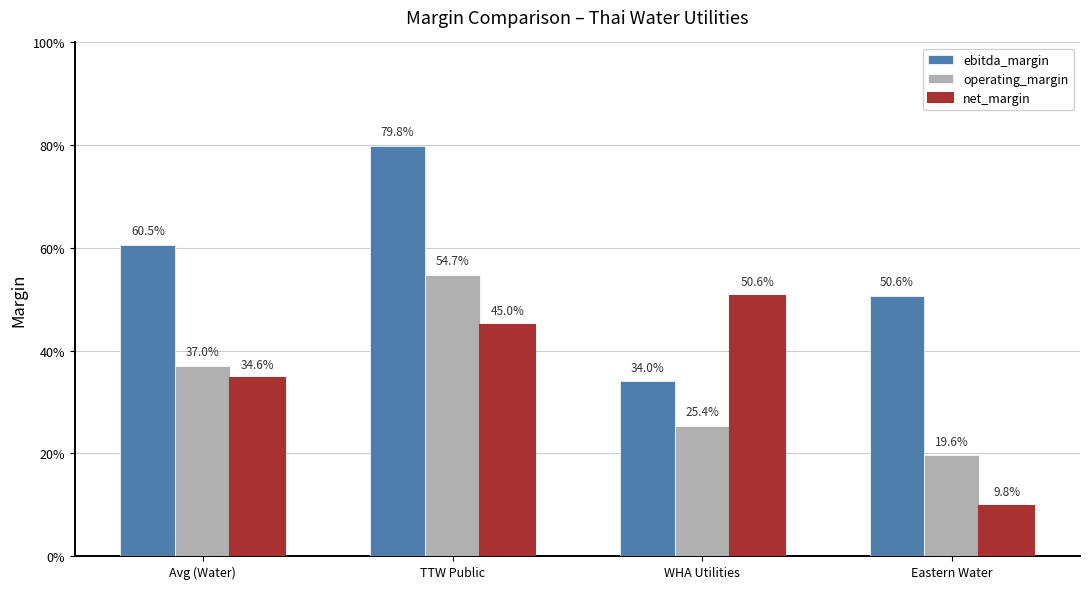

What are all the series names shown in the legend?

ebitda_margin, operating_margin, net_margin